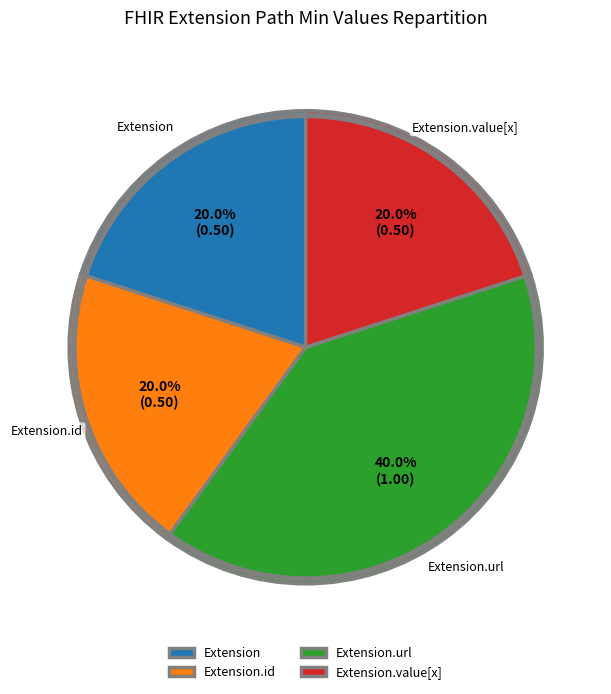

To the nearest percent, what is the difference between the largest and smallest slice percentages?

20%